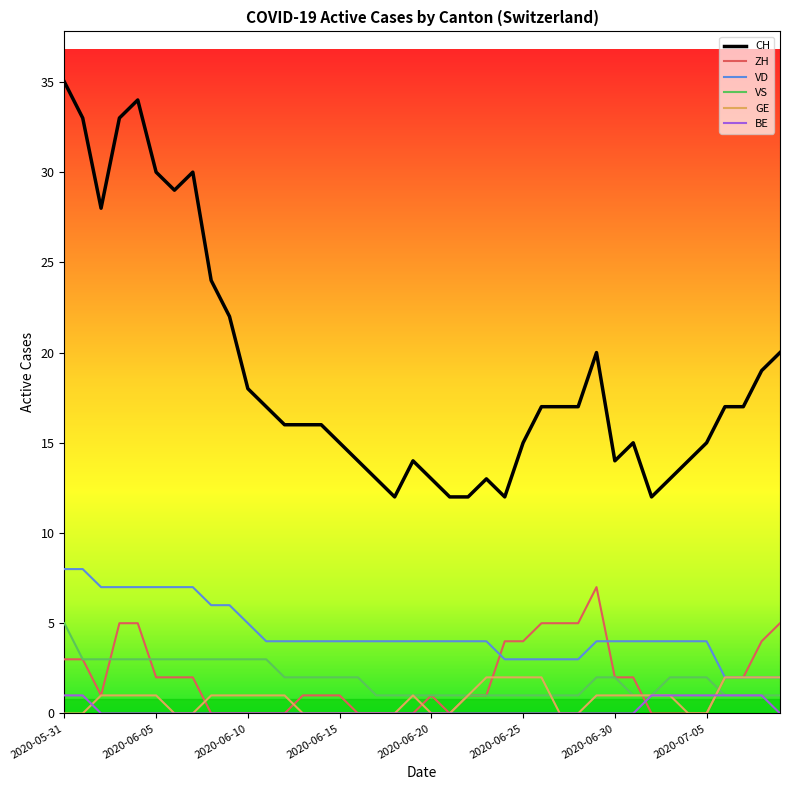

Count the ZH values in the range 0 to 4.

33